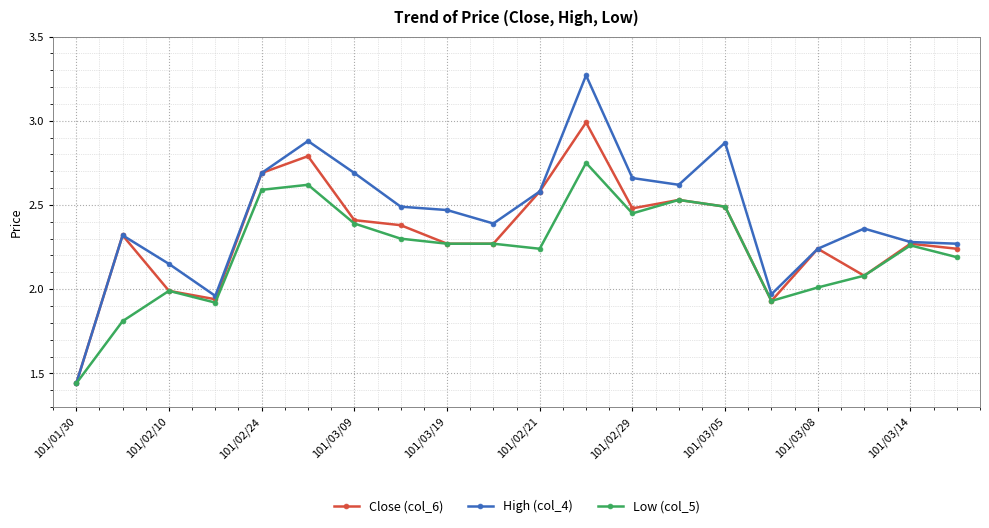

Which series has the largest total across all categories?

High (col_4)